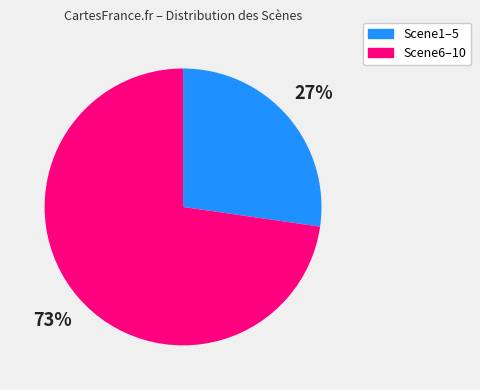

To the nearest percent, what is the average slice percentage?

50%